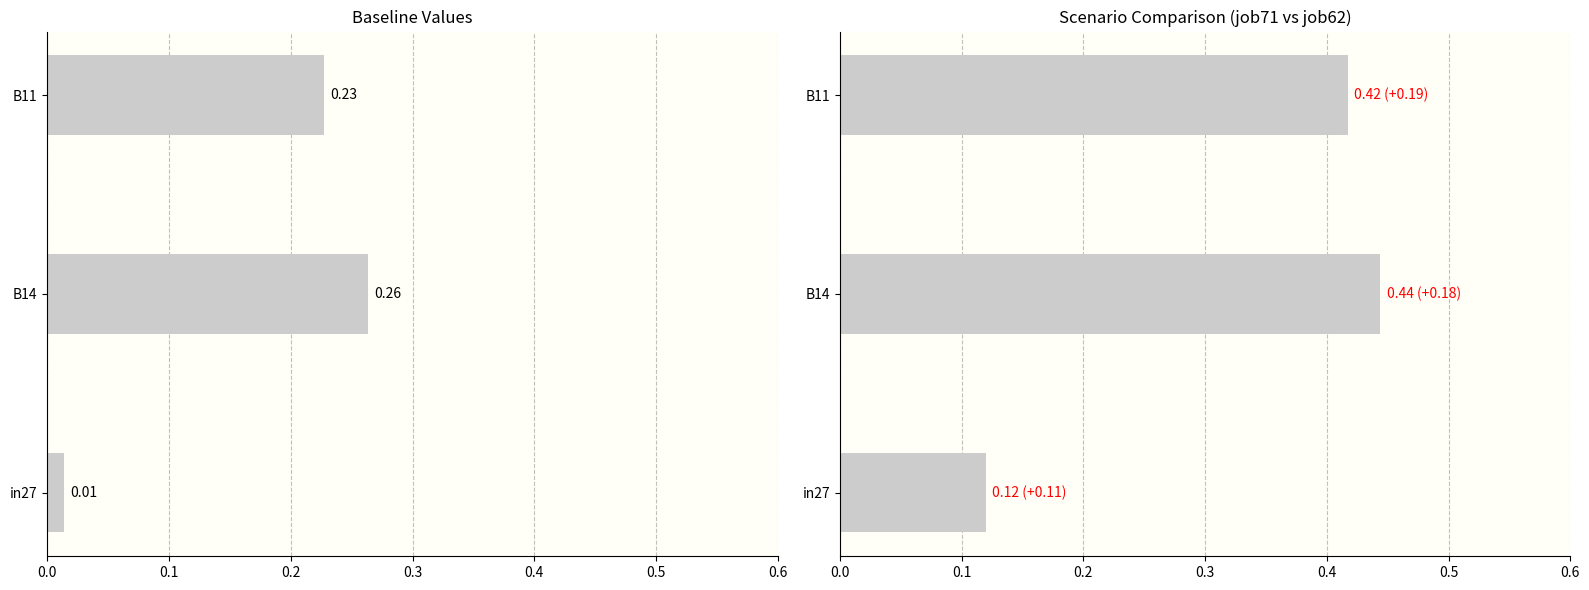

What is the value of the job71_scenario1_142 bar at the 2nd from the left?

0.4